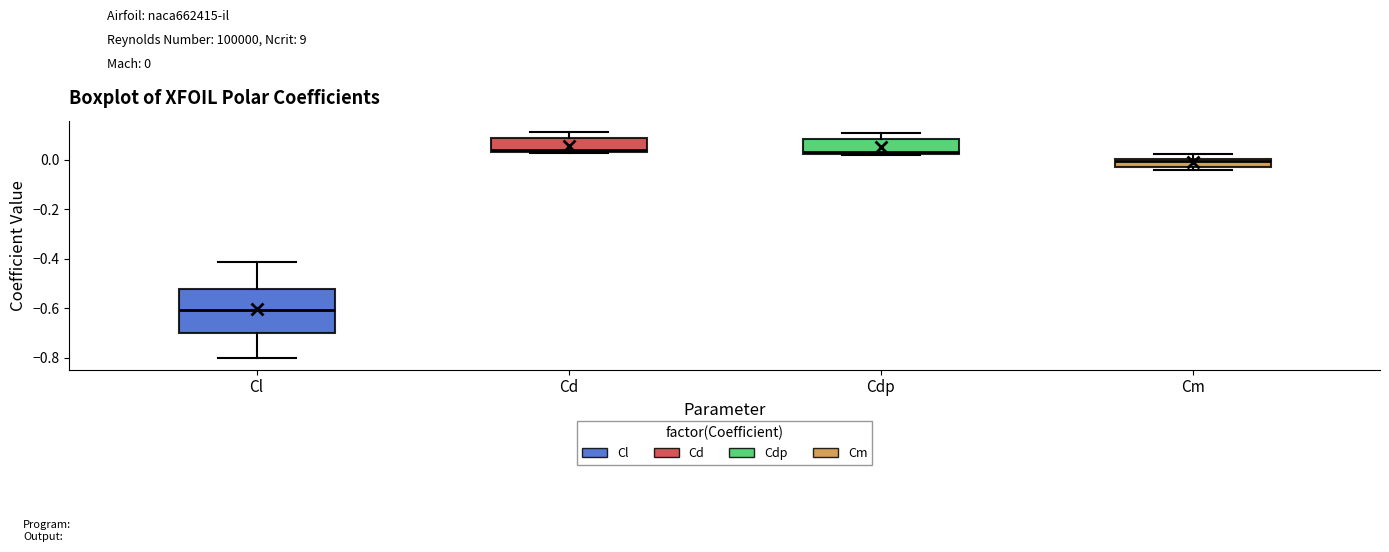

Comparing the boxes themselves (not the whiskers), which one is the tallest?

Cl